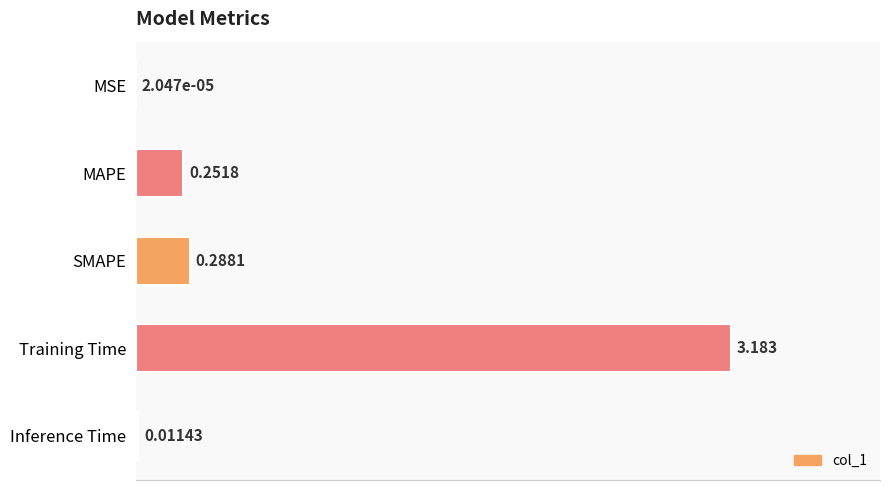

At which label is the value closest to 1?

SMAPE